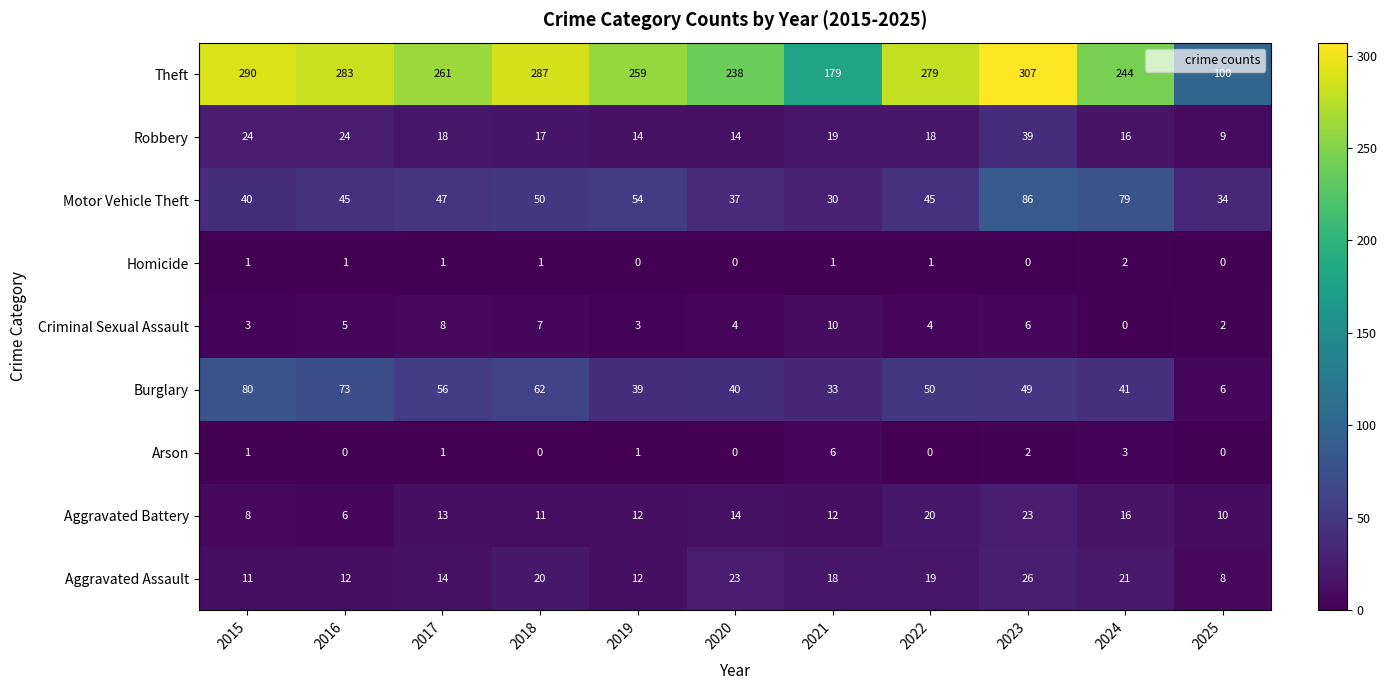

Which series has the widest spread of values?

Theft